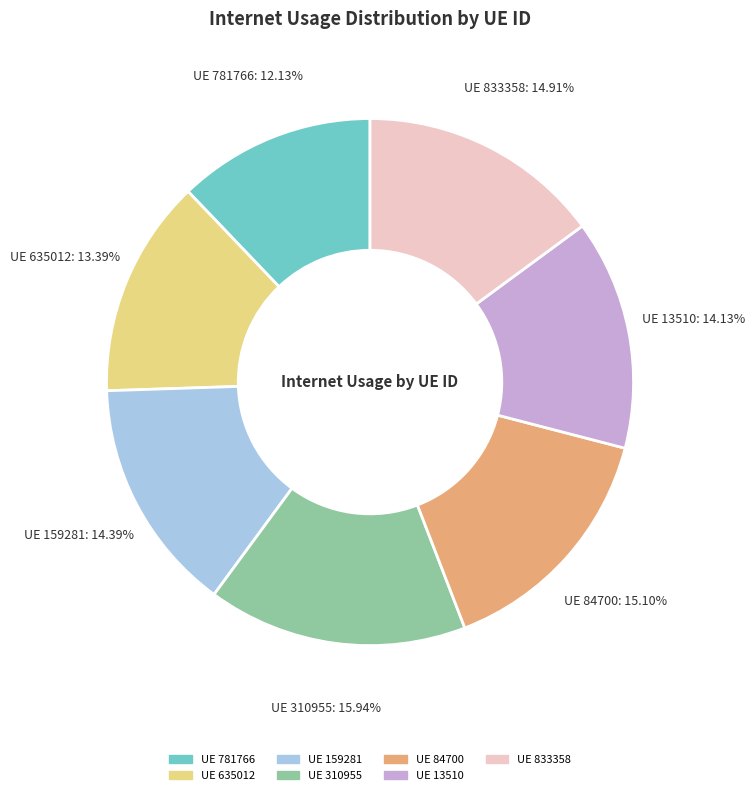

Is there any slice that represents more than half of the pie?

No